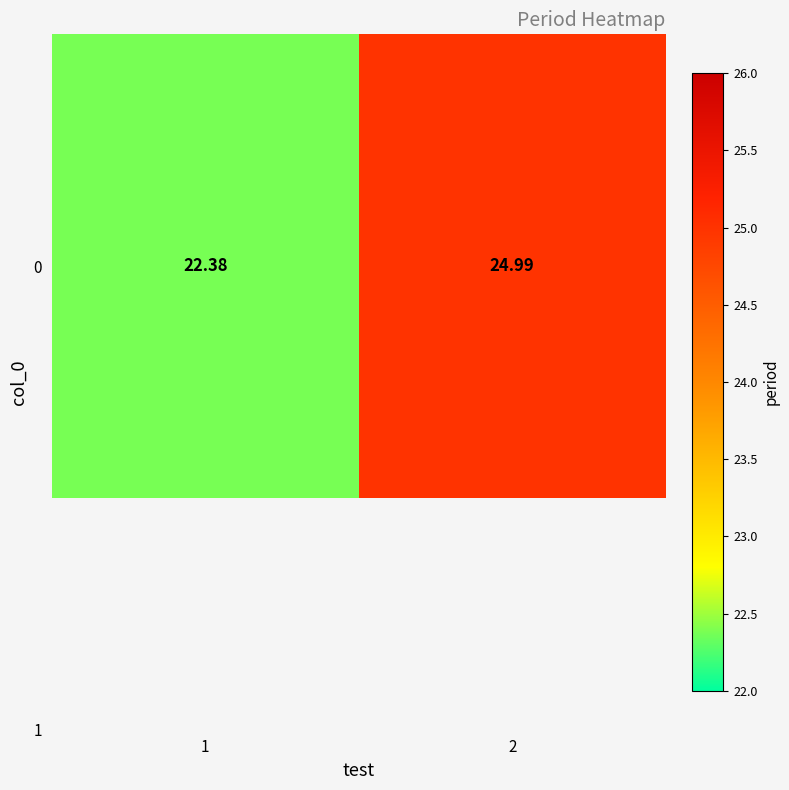

What is the minimum value shown in the chart?

22.4